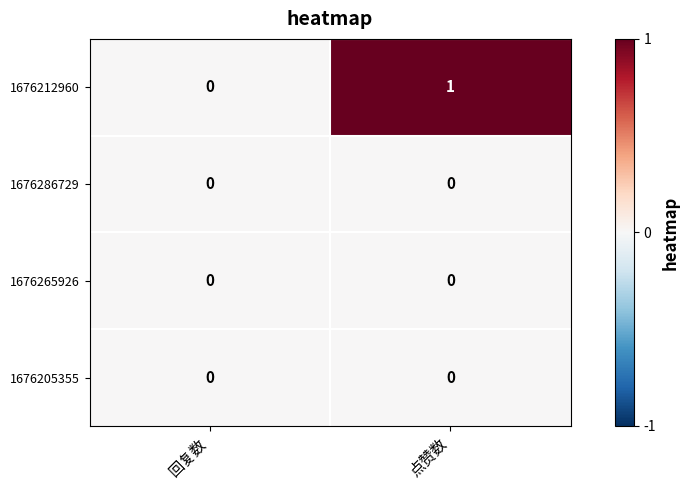

What is the spread (max minus min) of values at 点赞数?

1